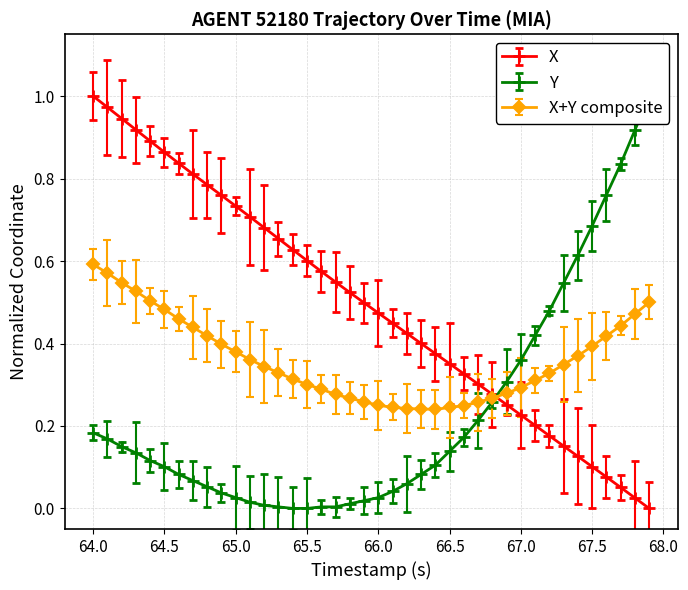

The value of X+Y composite at 64.5 is 0.9. True or false?

False